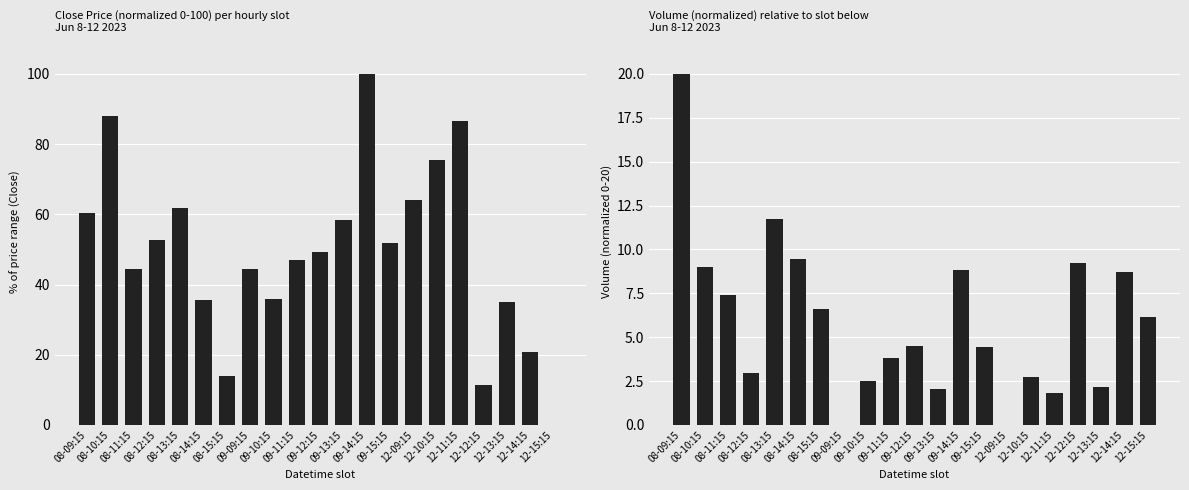

At which category is the sum across all series the highest?

09-14:15